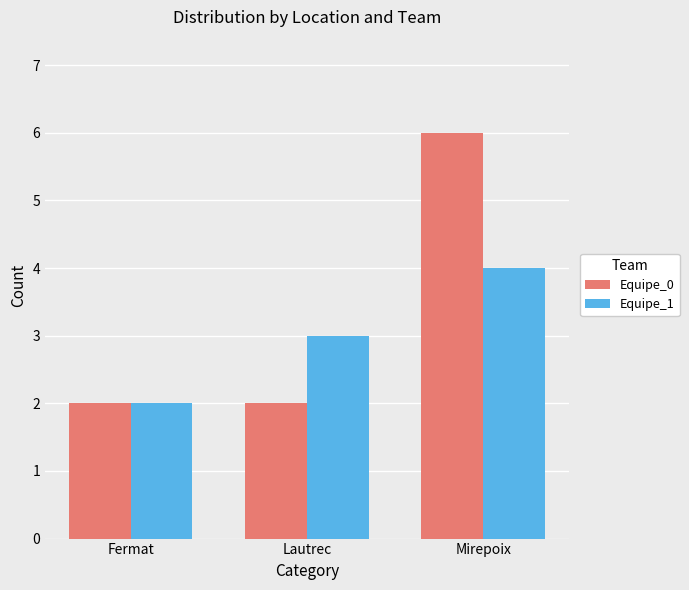

What is the label of the 1st bar from the left?

Fermat